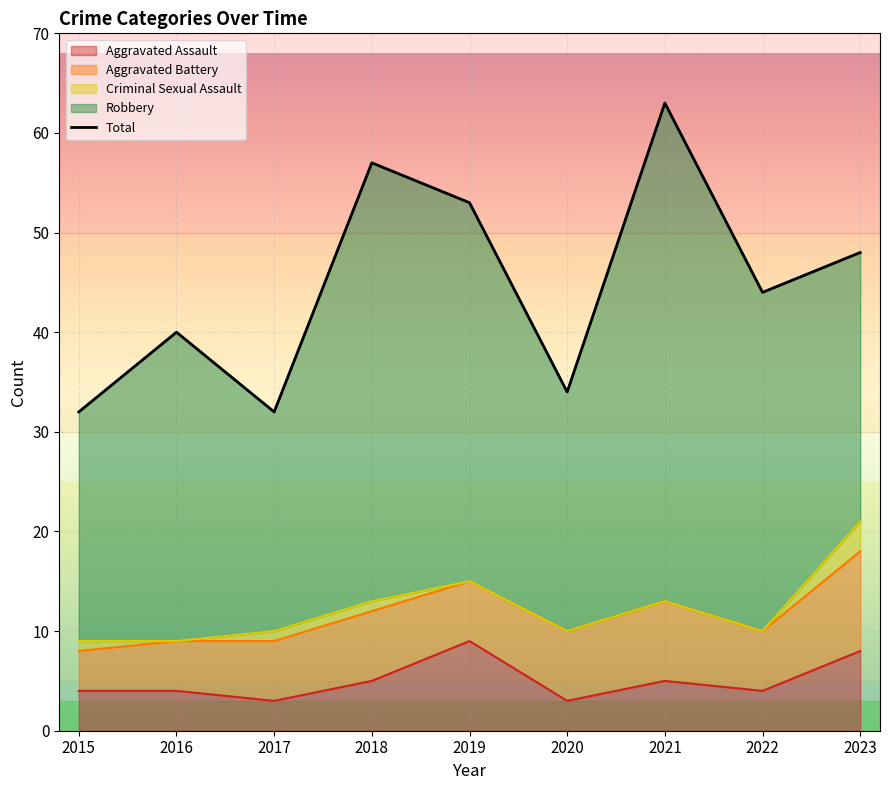

What is the value of the 5th point from the left?

53